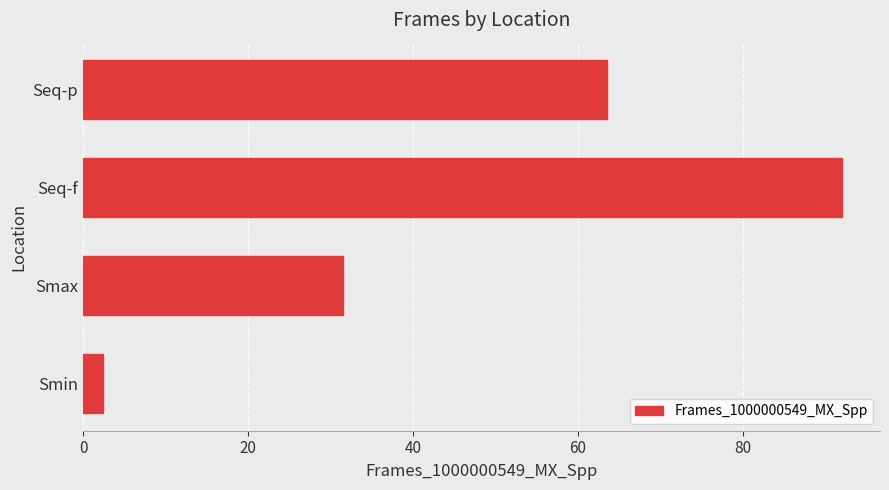

The chart shows a value of 31.5 at Smax. True or false?

True